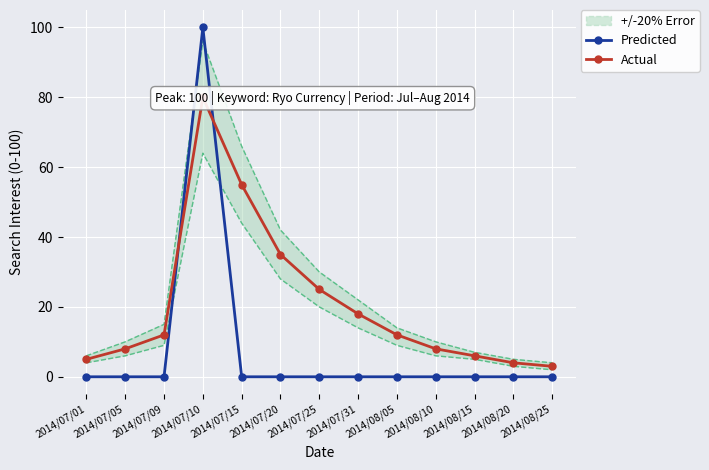

At which category is the sum across all series the highest?

2014/07/10